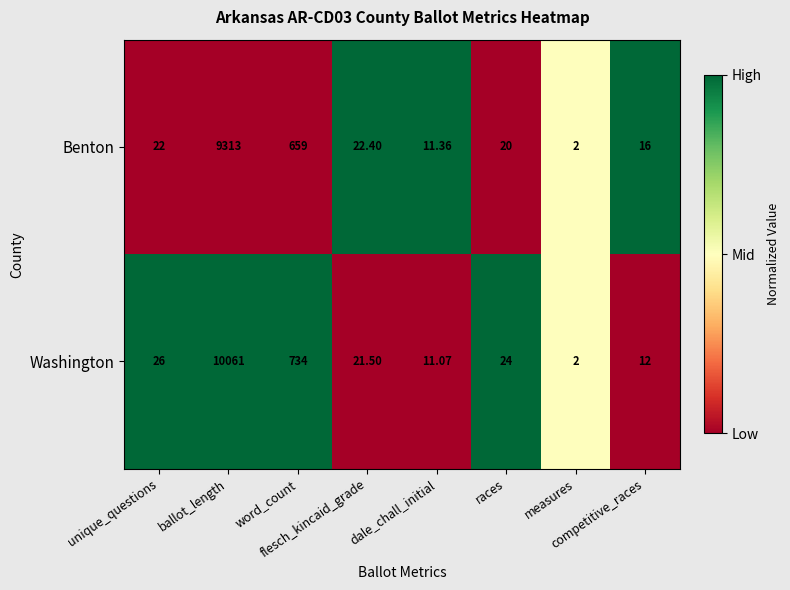

Rank the series by their maximum value, from lowest to highest.

Benton, Washington